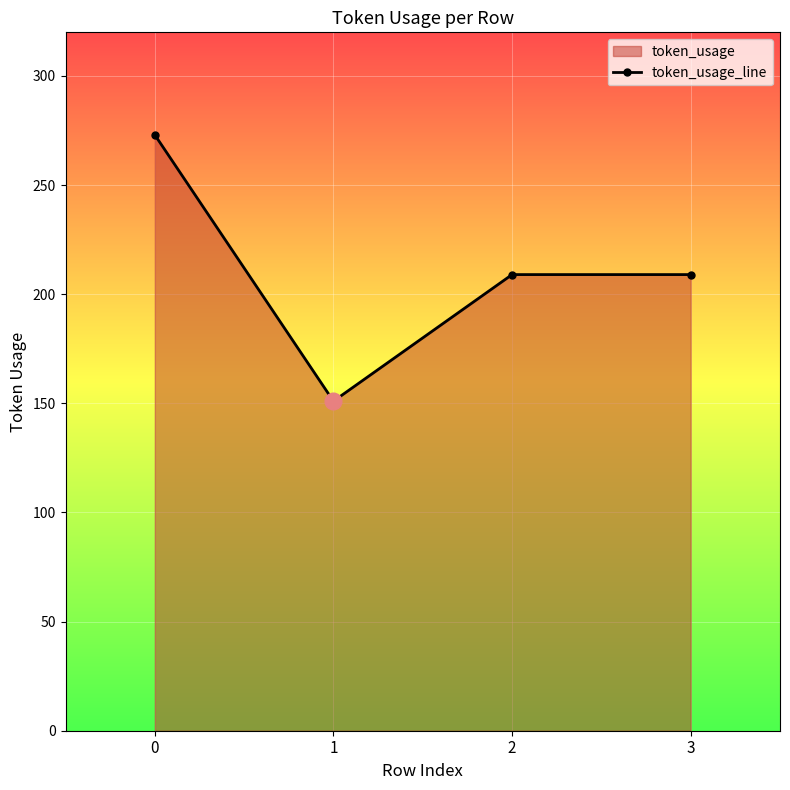

How many values are between 209 and 273?

3